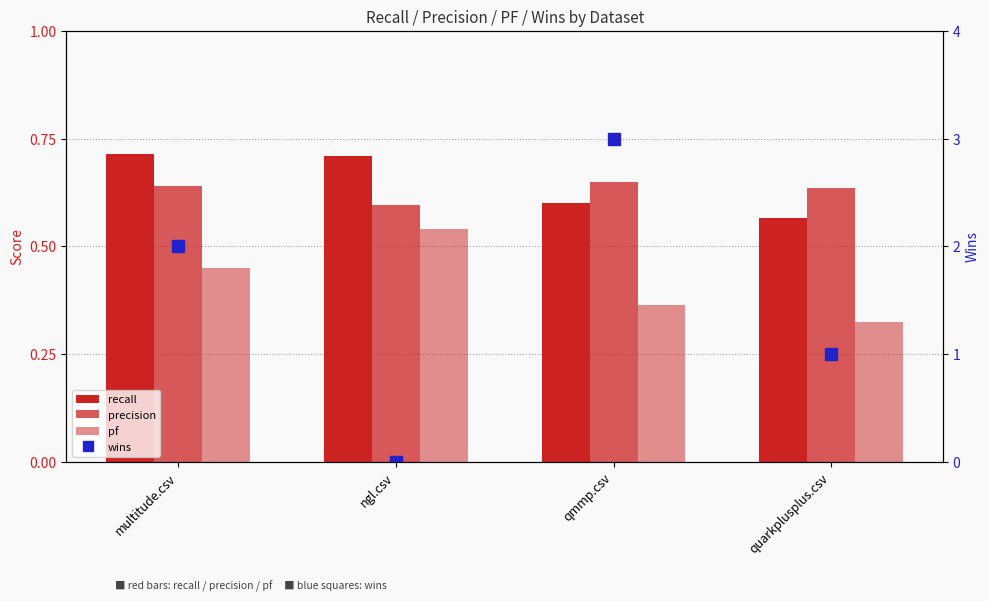

What is the sum of all wins values?

6.0